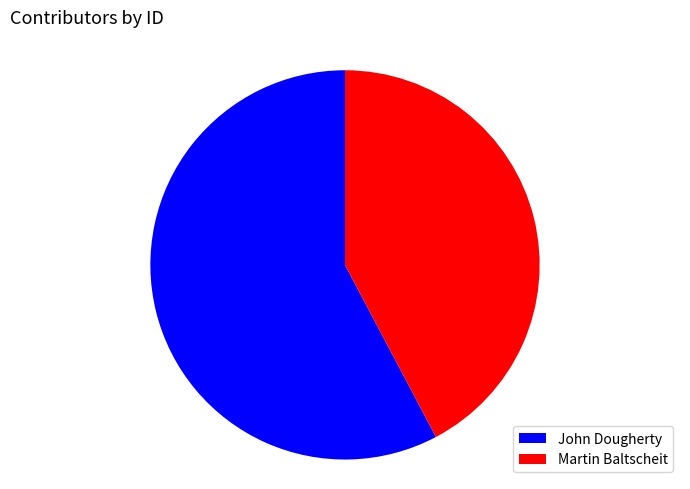

Which has a higher value, John Dougherty or Martin Baltscheit?

John Dougherty